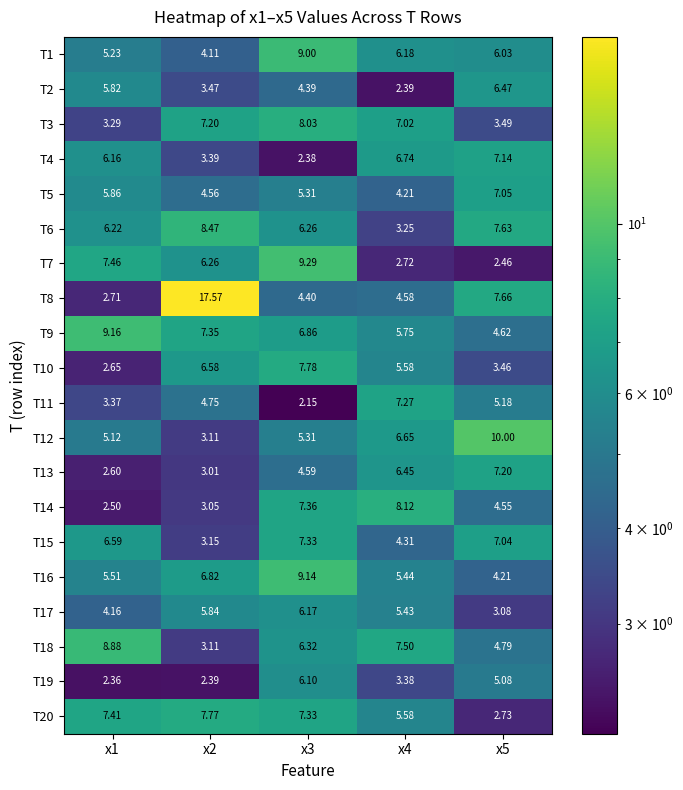

Is the value of T19 at x4 greater than the value of T18 at x4?

No